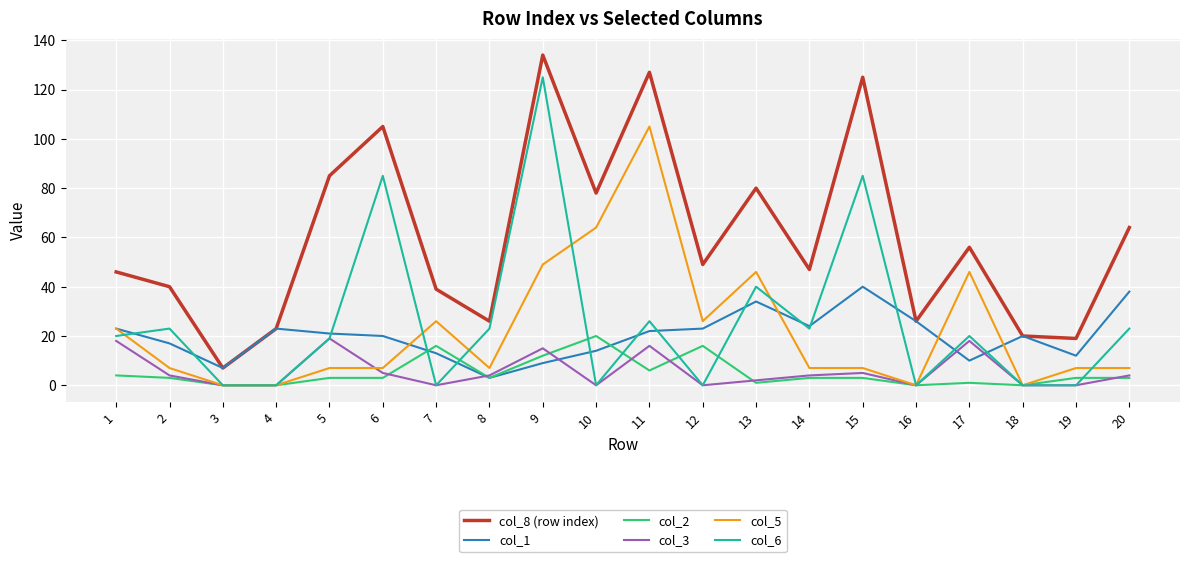

What are all the series names shown in the legend?

col_8 (row index), col_1, col_2, col_3, col_5, col_6